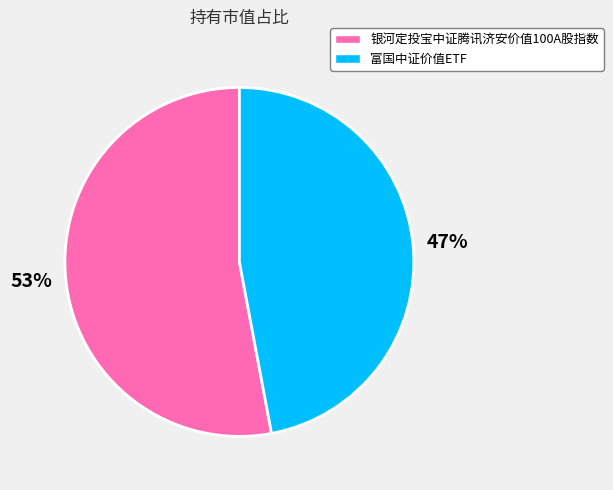

True or false: 富国中证价值ETF accounts for 47% of the total.

True